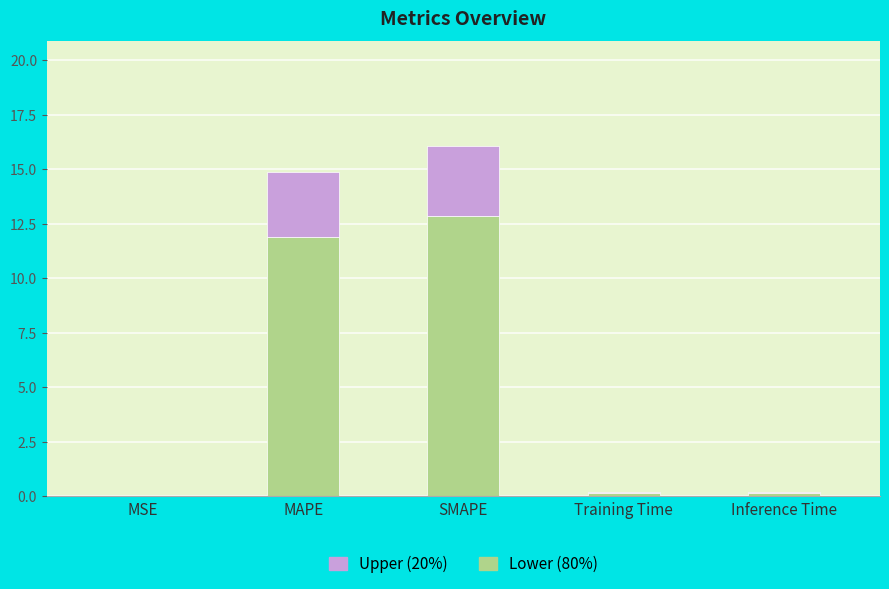

What is the difference between the Lower (80%) values at MSE and SMAPE?

12.8